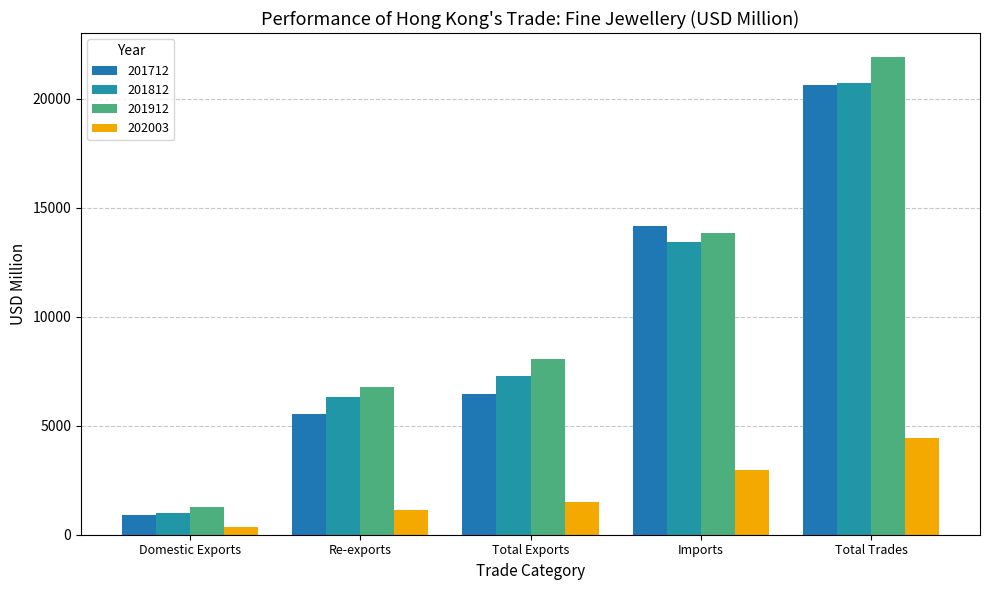

Are the bars grouped side by side (vs. stacked)?

Yes